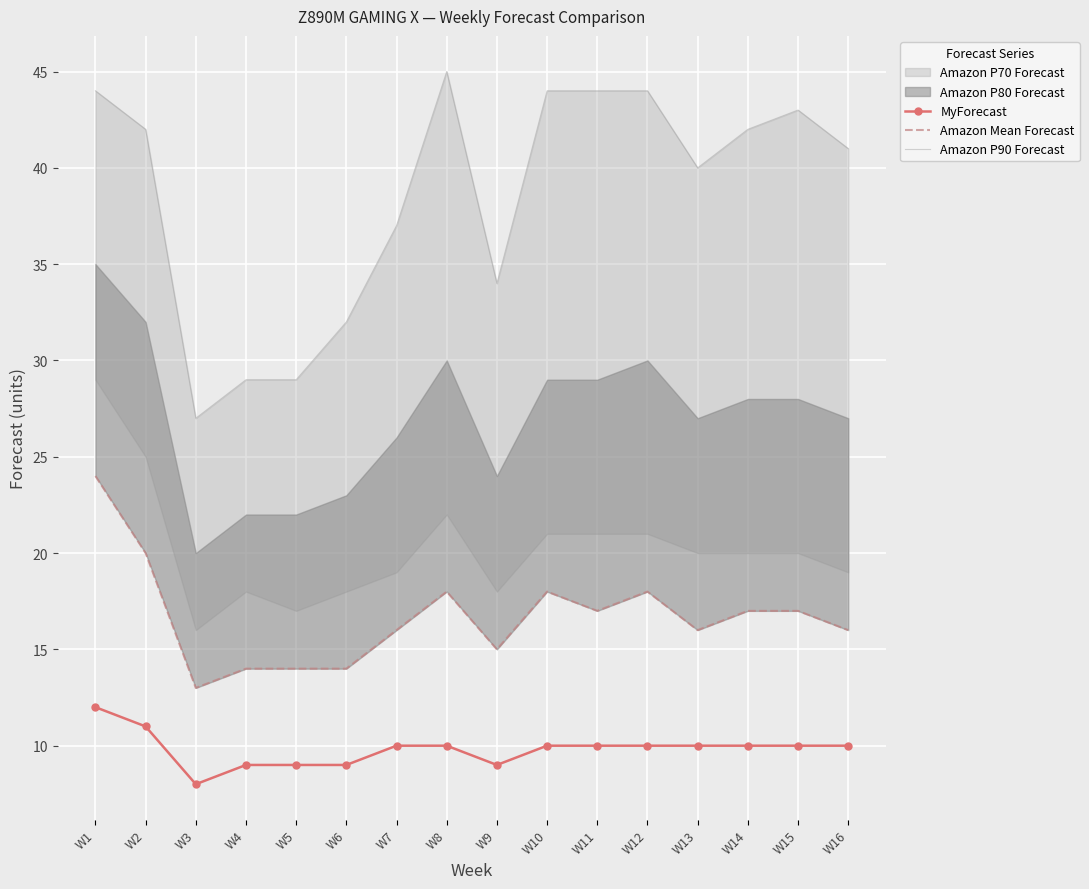

Reading right to left, transcribe all the data shown in this chart.

MyForecast: W16=10	W15=10	W14=10	W13=10	W12=10	W11=10	W10=10	W9=9	W8=10	W7=10	W6=9	W5=9	W4=9	W3=8	W2=11	W1=12
Amazon Mean Forecast: W16=16	W15=17	W14=17	W13=16	W12=18	W11=17	W10=18	W9=15	W8=18	W7=16	W6=14	W5=14	W4=14	W3=13	W2=20	W1=24
Amazon P90 Forecast: W16=41	W15=43	W14=42	W13=40	W12=44	W11=44	W10=44	W9=34	W8=45	W7=37	W6=32	W5=29	W4=29	W3=27	W2=42	W1=44